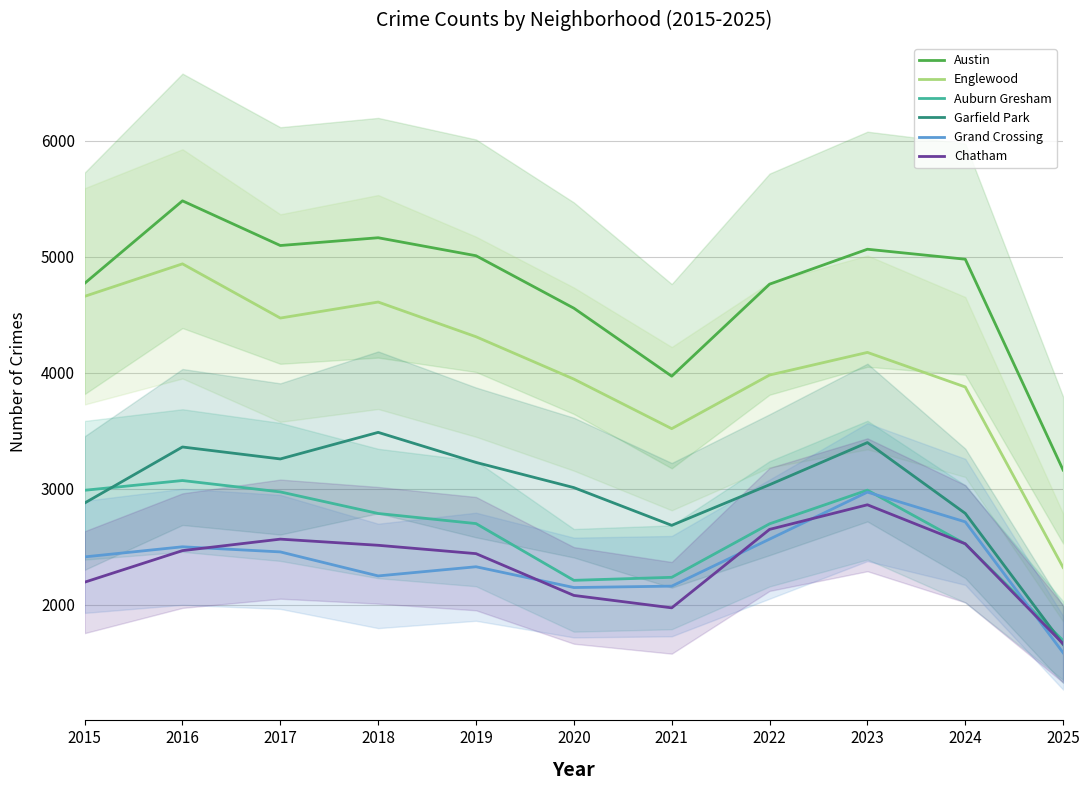

At which category does Chatham reach its first local valley?

2021